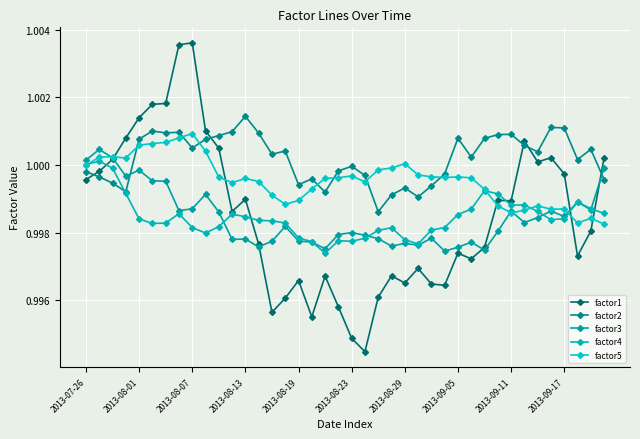

Reading left to right, extract all data points from this chart.

factor1: 1.0	1.0	1.0	1.0	1.0	1.0	1.0	1.0	1.0	1.0	1.0	1.0	1.0	1.0	1.0	1.0	1.0	1.0	1.0	1.0	1.0	1.0	1.0	1.0	1.0	1.0	1.0	1.0	1.0	1.0	1.0	1.0	1.0	1.0	1.0	1.0	1.0	1.0	1.0	1.0
factor2: 1.0	1.0	1.0	1.0	1.0	1.0	1.0	1.0	1.0	1.0	1.0	1.0	1.0	1.0	1.0	1.0	1.0	1.0	1.0	1.0	1.0	1.0	1.0	1.0	1.0	1.0	1.0	1.0	1.0	1.0	1.0	1.0	1.0	1.0	1.0	1.0	1.0	1.0	1.0	1.0
factor3: 1.0	1.0	1.0	1.0	1.0	1.0	1.0	1.0	1.0	1.0	1.0	1.0	1.0	1.0	1.0	1.0	1.0	1.0	1.0	1.0	1.0	1.0	1.0	1.0	1.0	1.0	1.0	1.0	1.0	1.0	1.0	1.0	1.0	1.0	1.0	1.0	1.0	1.0	1.0	1.0
factor4: 1.0	1.0	1.0	1.0	1.0	1.0	1.0	1.0	1.0	1.0	1.0	1.0	1.0	1.0	1.0	1.0	1.0	1.0	1.0	1.0	1.0	1.0	1.0	1.0	1.0	1.0	1.0	1.0	1.0	1.0	1.0	1.0	1.0	1.0	1.0	1.0	1.0	1.0	1.0	1.0
factor5: 1.0	1.0	1.0	1.0	1.0	1.0	1.0	1.0	1.0	1.0	1.0	1.0	1.0	1.0	1.0	1.0	1.0	1.0	1.0	1.0	1.0	1.0	1.0	1.0	1.0	1.0	1.0	1.0	1.0	1.0	1.0	1.0	1.0	1.0	1.0	1.0	1.0	1.0	1.0	1.0